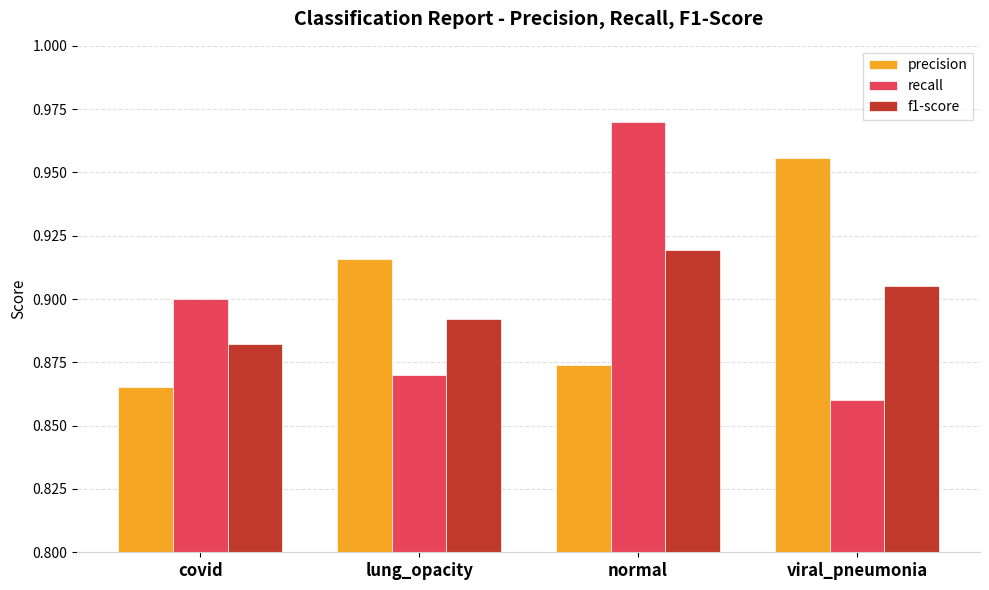

What is the label of the 3rd bar from the right?

lung_opacity